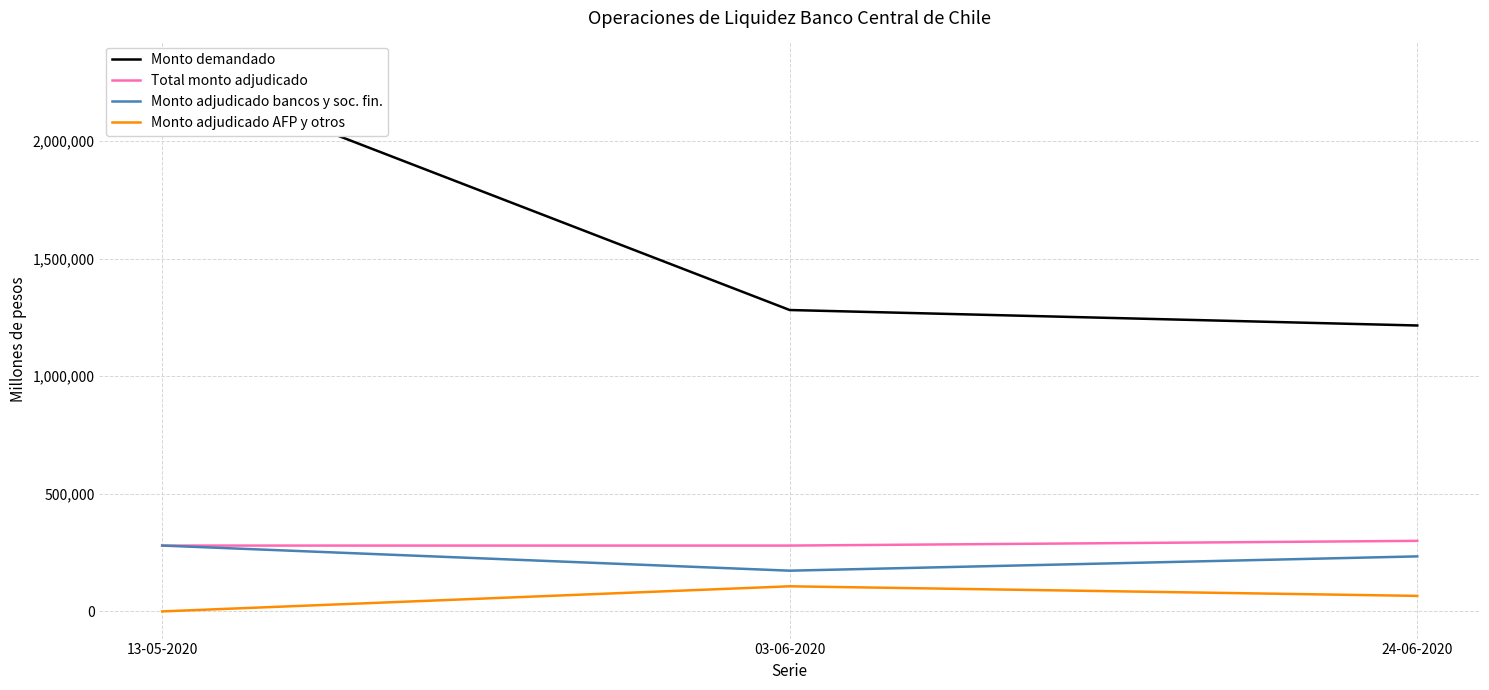

What is the difference between the highest and lowest values at 03-06-2020?

1175000